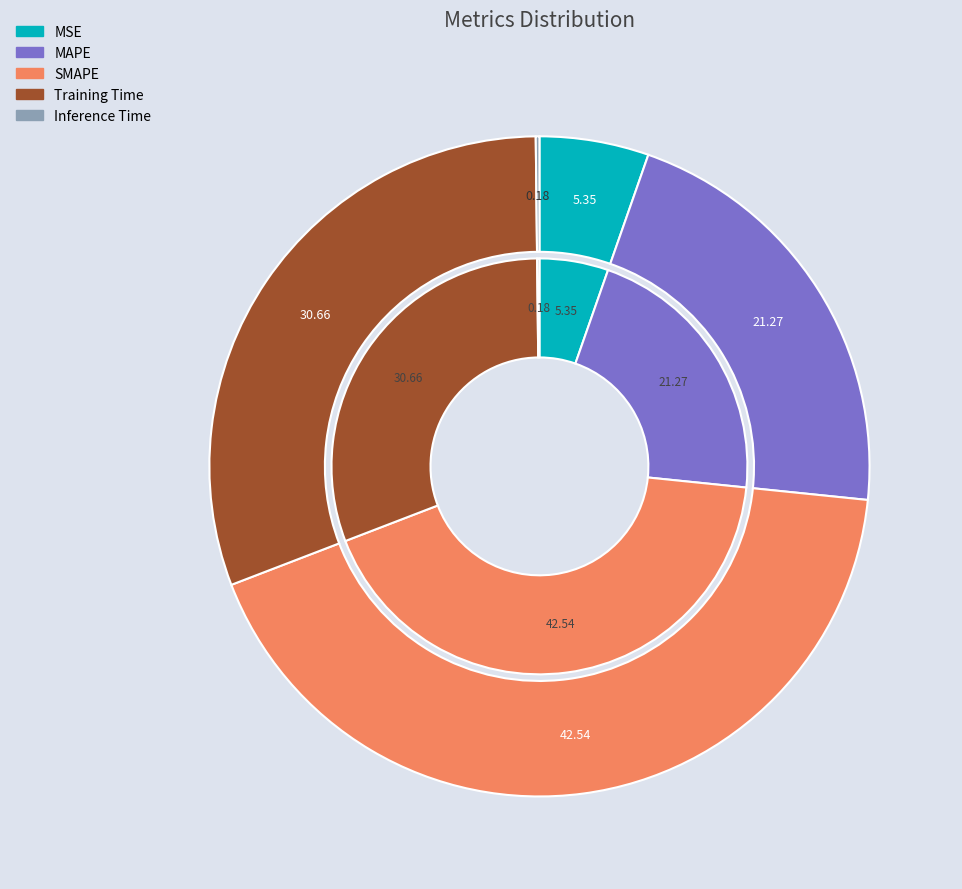

What is the ratio of the value at MAPE to the value at Training Time?

0.7